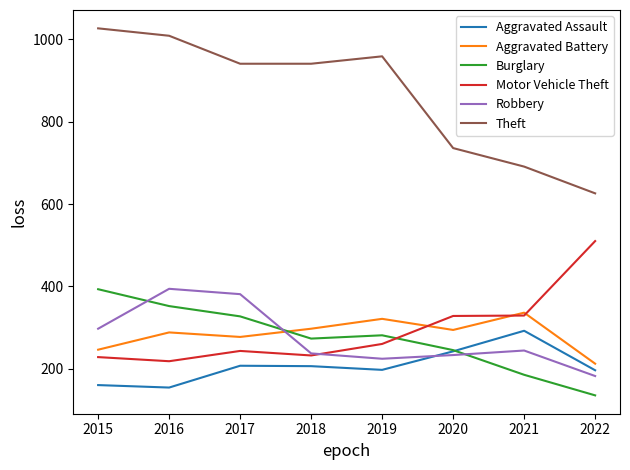

True or false: Motor Vehicle Theft has more than 0 interior local peaks.

True